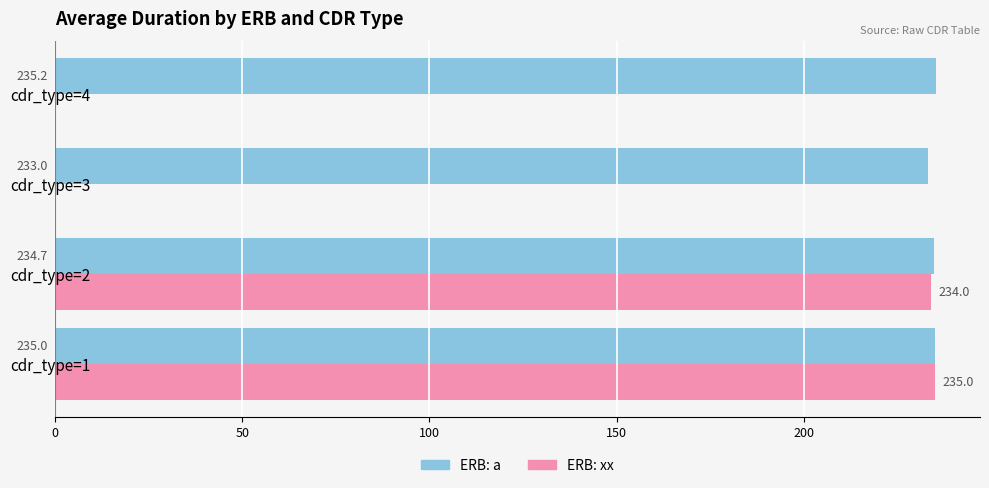

How many data points does each series have?

4